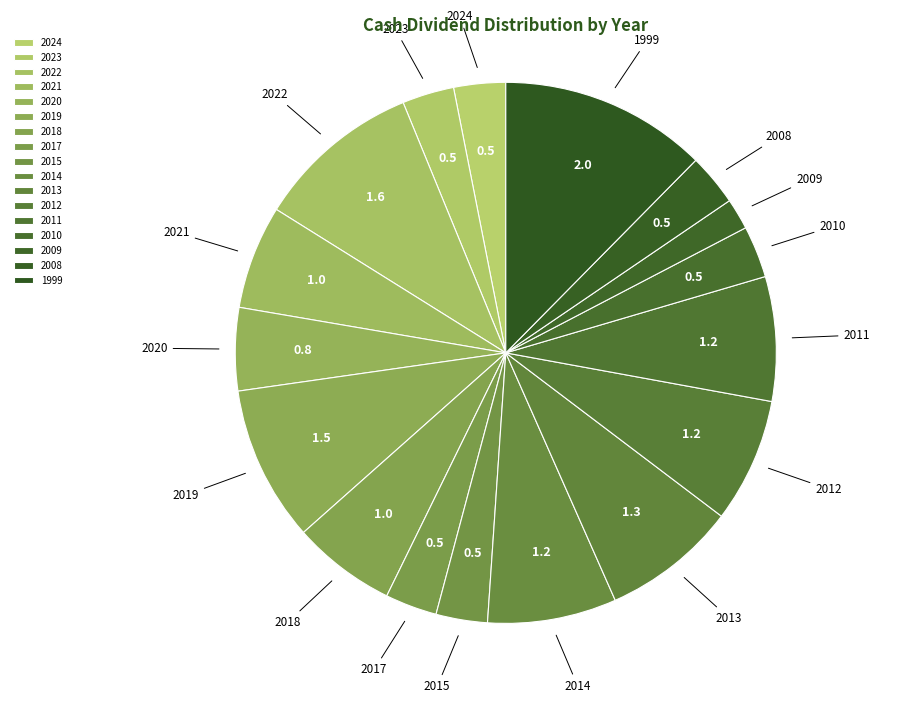

How many slices are in this pie chart?

17